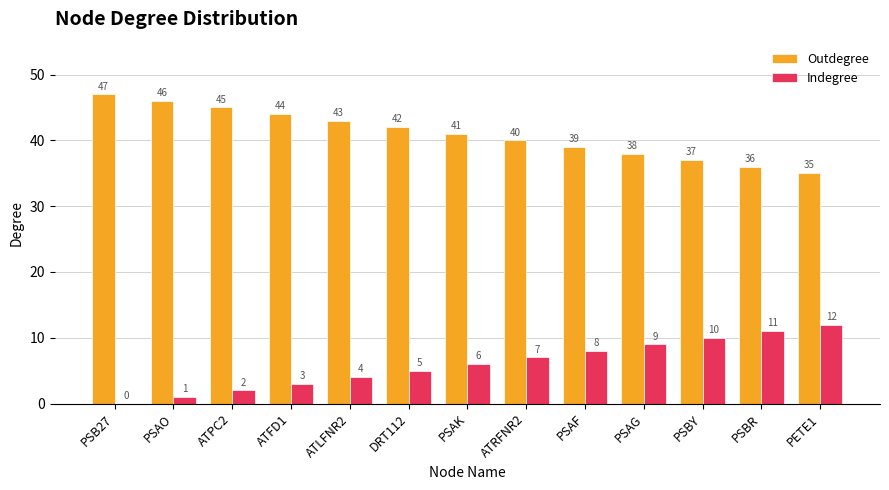

Which category has the highest value in the Indegree series?

PETE1